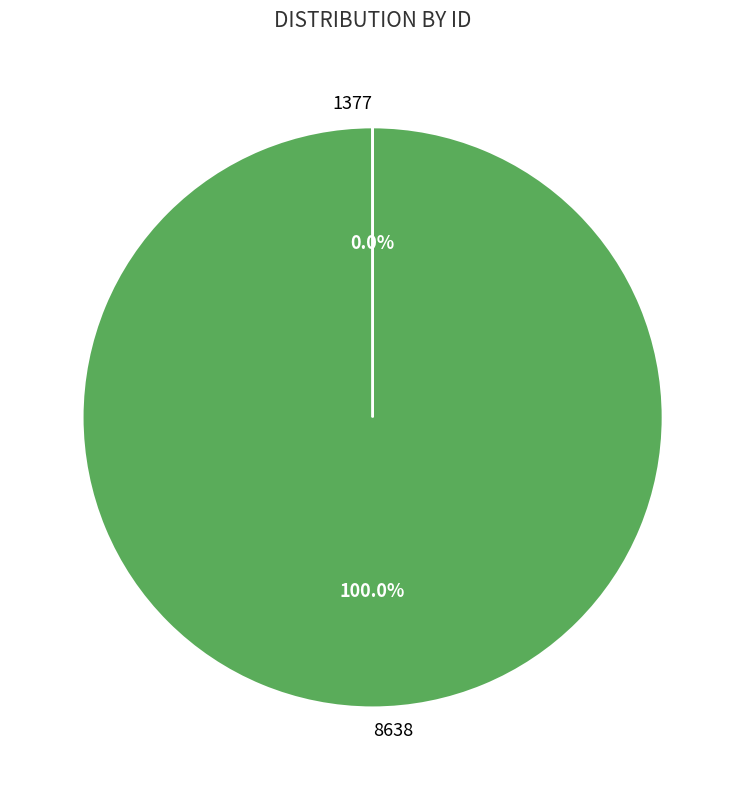

Which category has the biggest portion of the pie?

8638